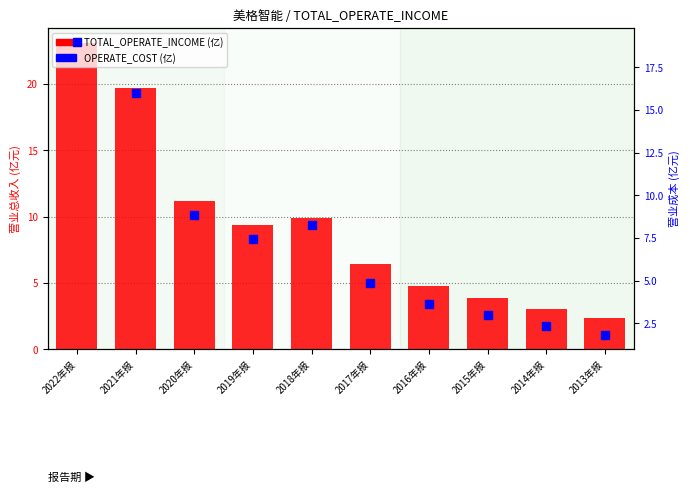

What is the total value across all series at 2014年报?

5.4